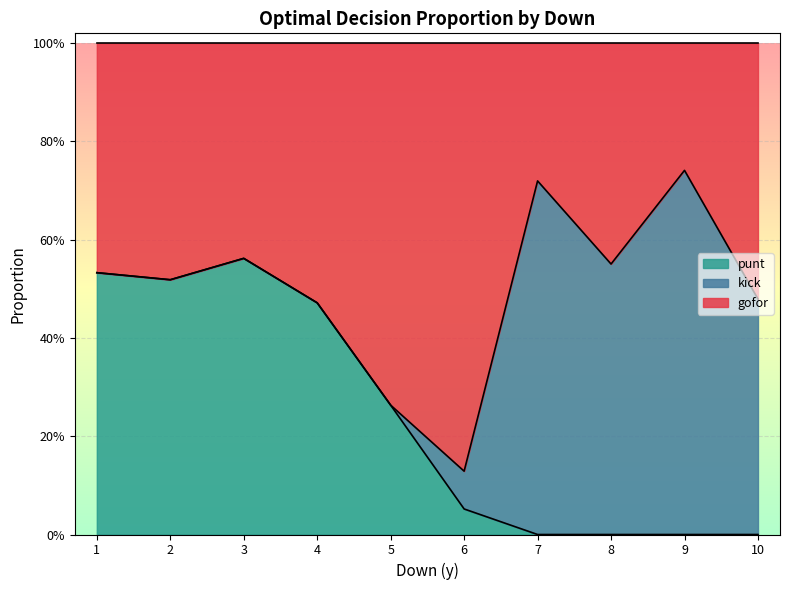

What are all the series names shown in the legend?

punt, kick, gofor